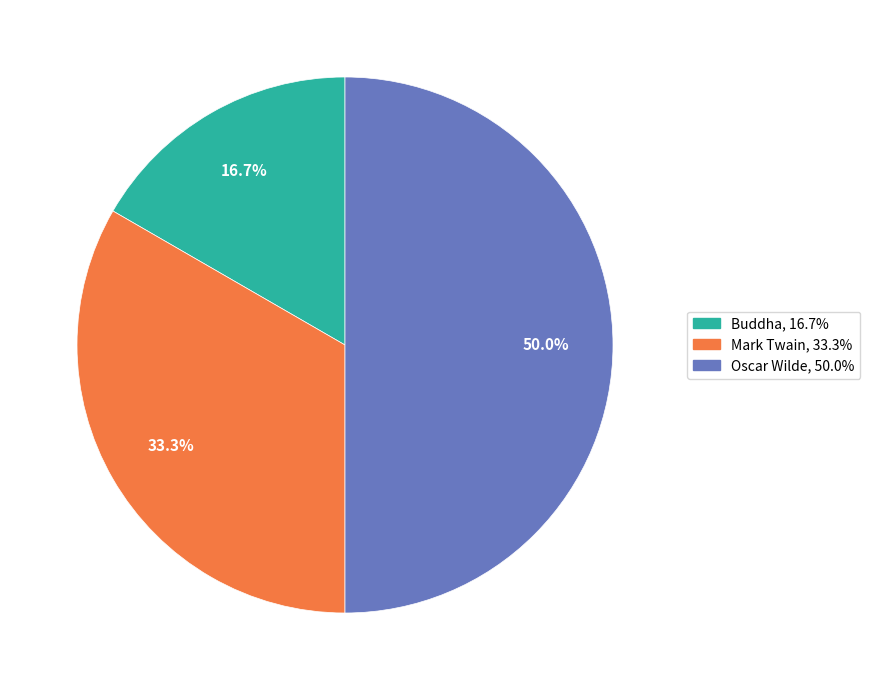

To the nearest percent, what portion does Buddha represent?

17%